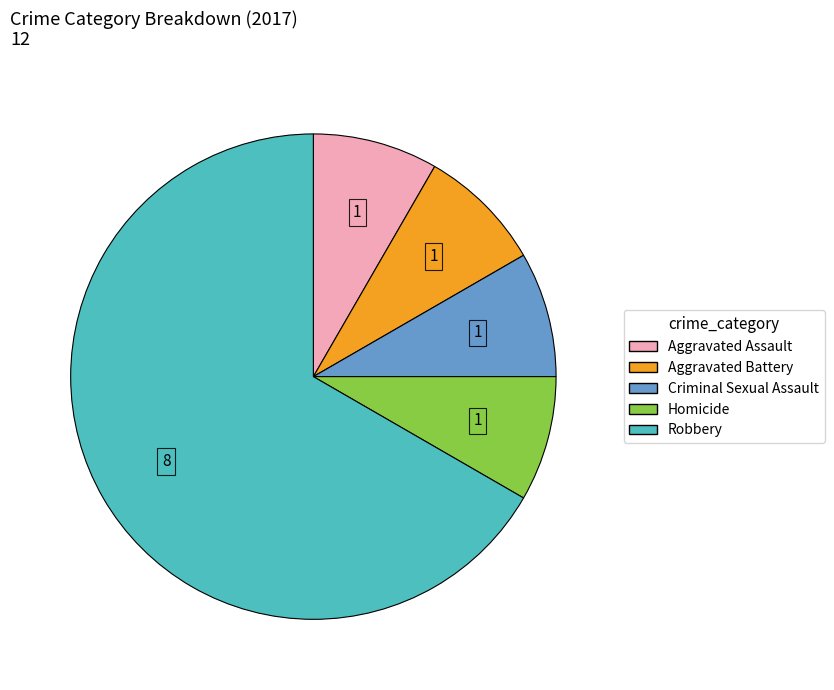

Which slice represents more than half of the pie?

Robbery